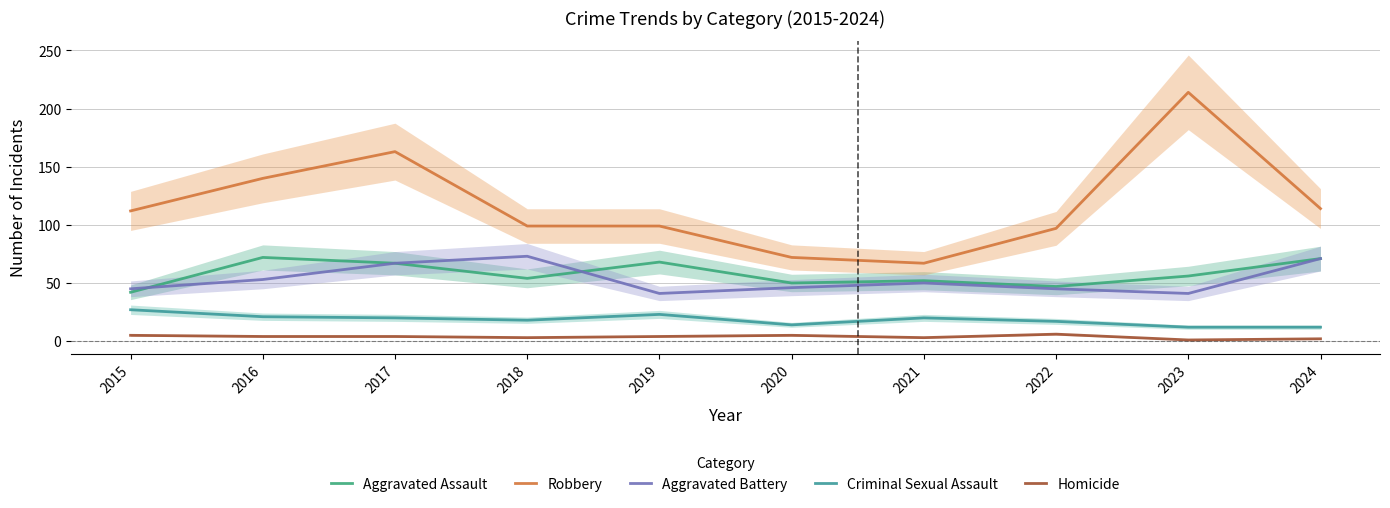

True or false: Aggravated Assault and Criminal Sexual Assault cross at least once.

False